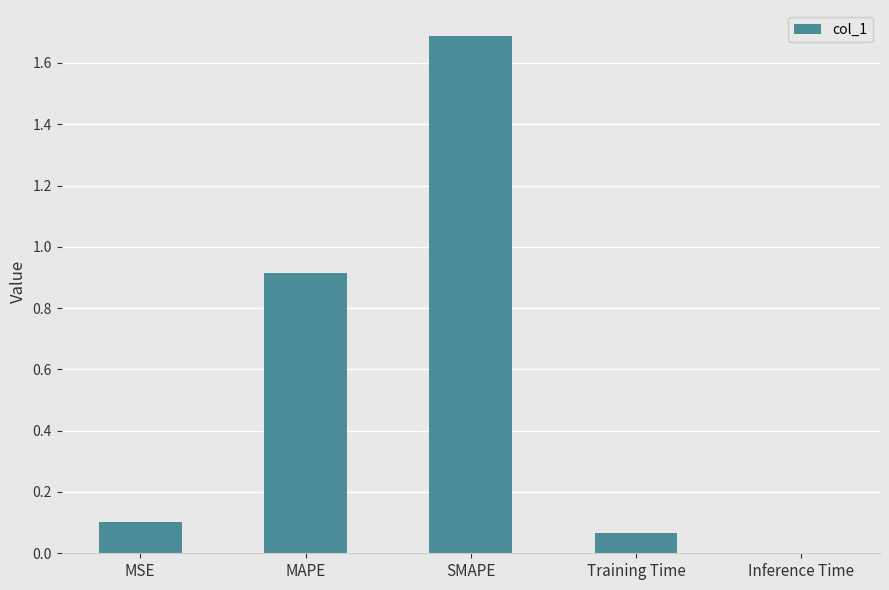

What is the change in value from MAPE to Training Time?

-0.8